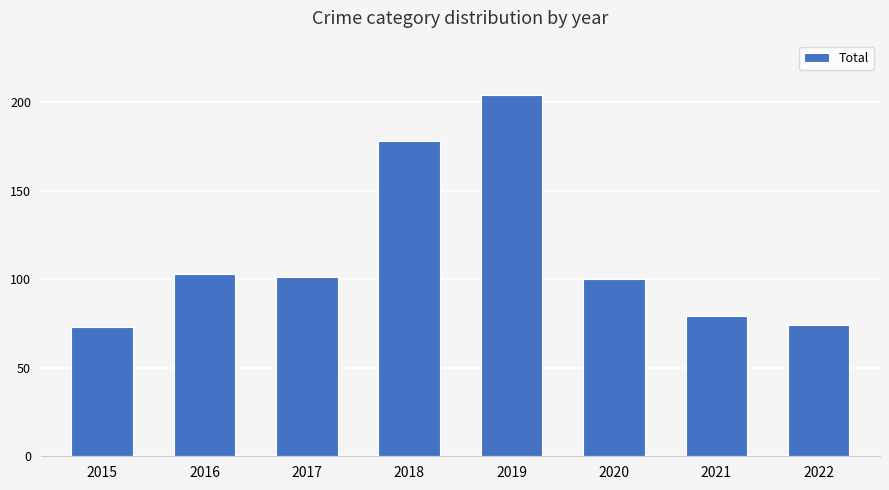

What is the value of the 3rd bar from the left?

101